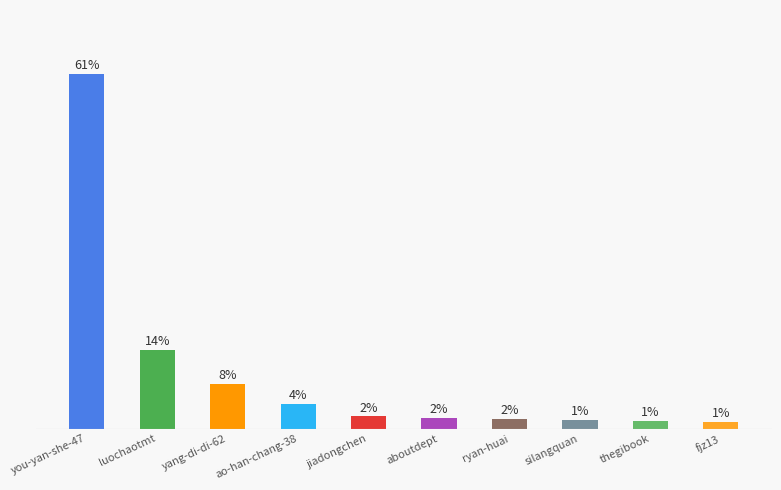

Reading right to left, transcribe all the data shown in this chart.

fjz13=1.2	thegibook=1.4	silangquan=1.5	ryan-huai=1.7	aboutdept=1.9	jiadongchen=2.1	ao-han-chang-38=4.3	yang-di-di-62=7.6	luochaotmt=13.5	you-yan-she-47=60.9